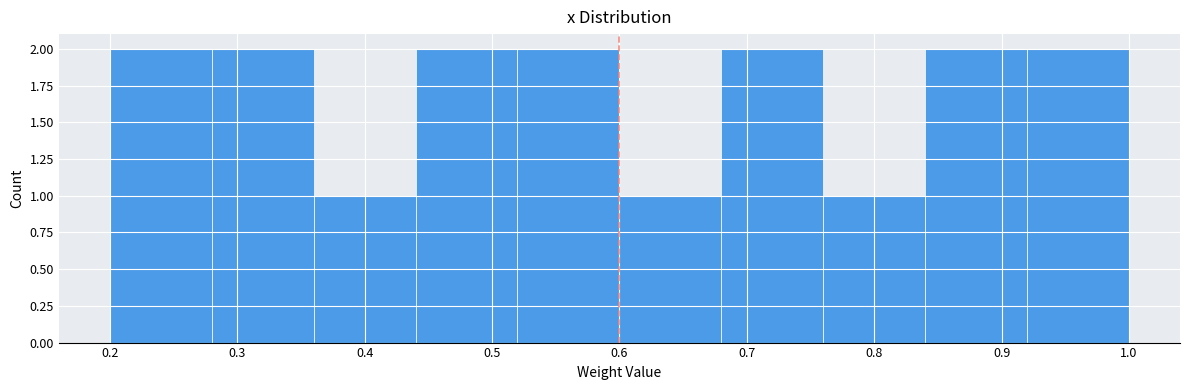

What is the height of the bar covering 0.60 to 0.68 on the x-axis? The values are not printed on the chart, so give them approximately, as read against the axis.

1